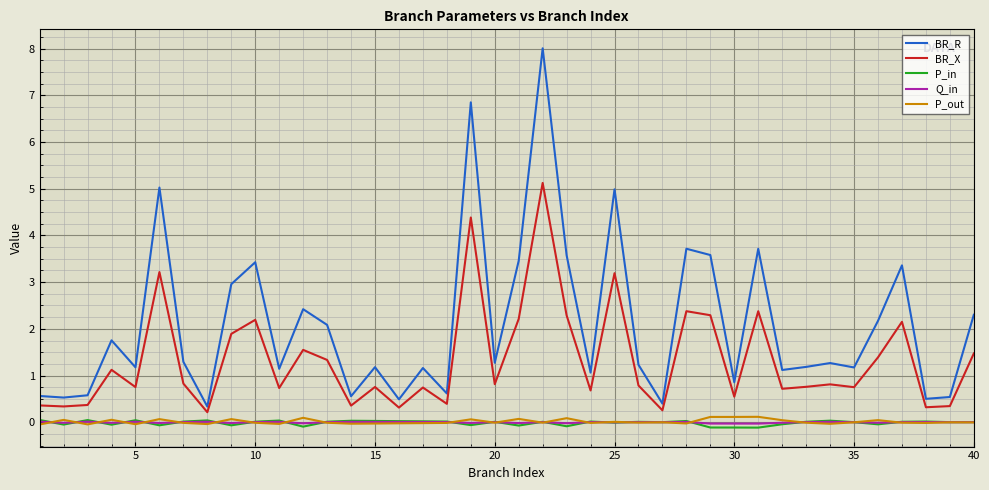

What are all the series names shown in the legend?

BR_R, BR_X, P_in, Q_in, P_out